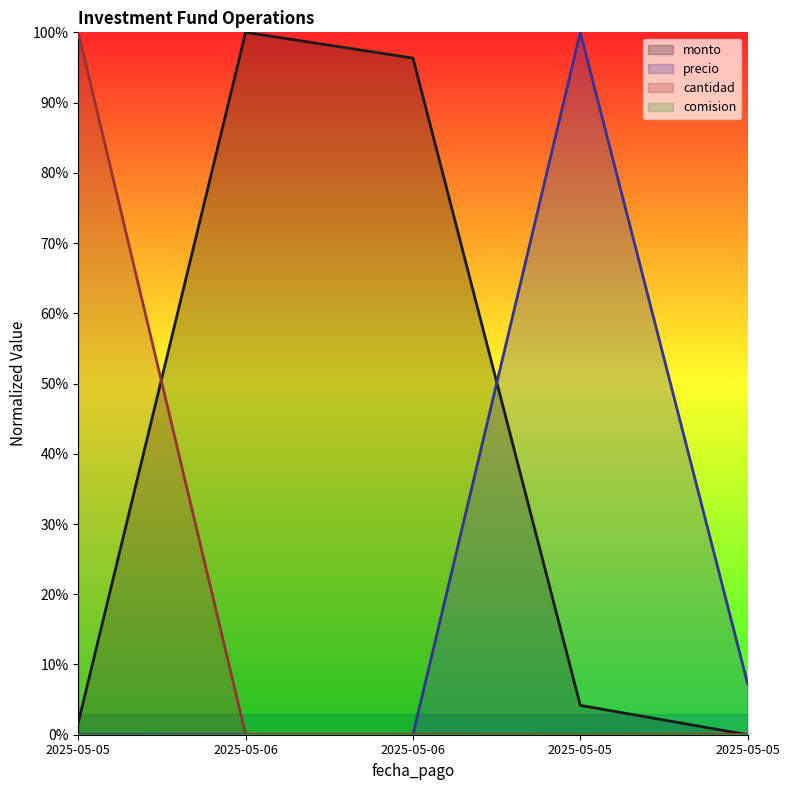

True or false: monto has more than 1 interior local peaks.

False